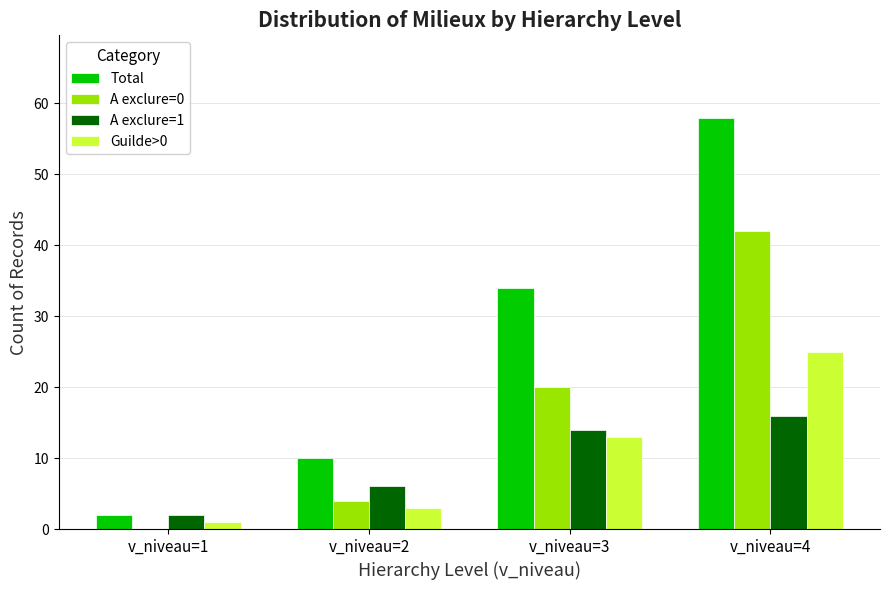

True or false: Guilde>0 has a value of 13 at v_niveau=3.

True